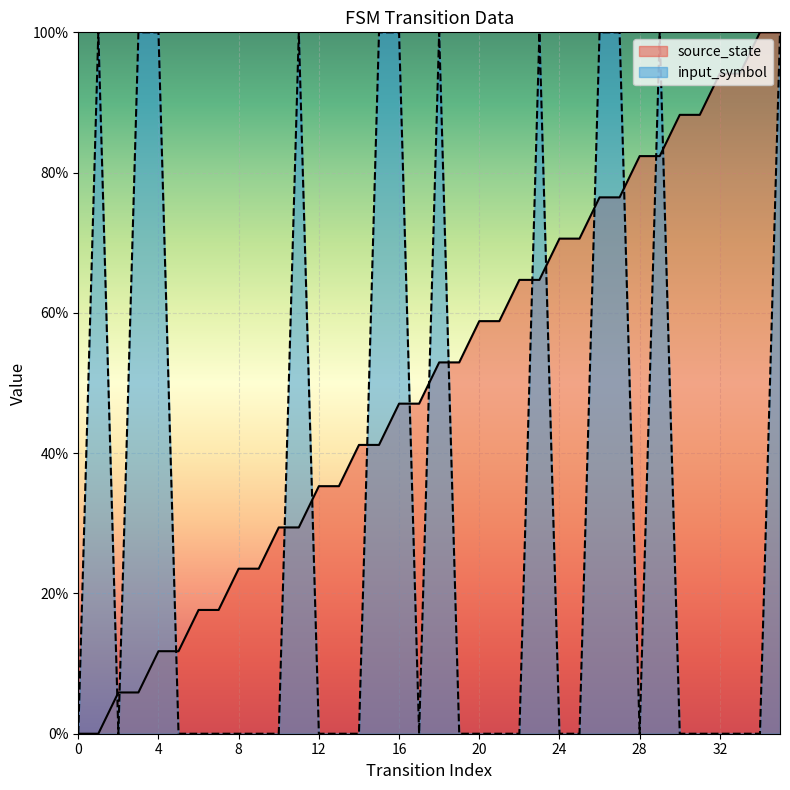

How many input_symbol values are between 0 and 1?

36